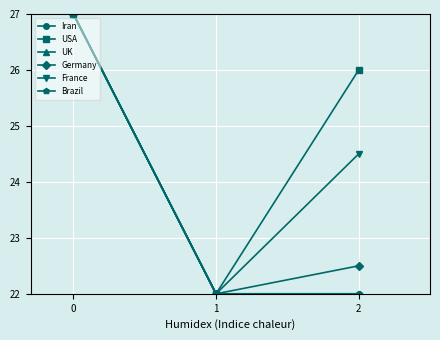

Reading left to right, list all the values displayed in this chart.

Iran: 0=27.0	1=22.0	2=22.0
USA: 0=27.0	1=22.0	2=26.0
UK: 0=27.0	1=22.0	2=22.0
Germany: 0=27.0	1=22.0	2=22.5
France: 0=27.0	1=22.0	2=24.5
Brazil: 0=27.0	1=22.0	2=22.0